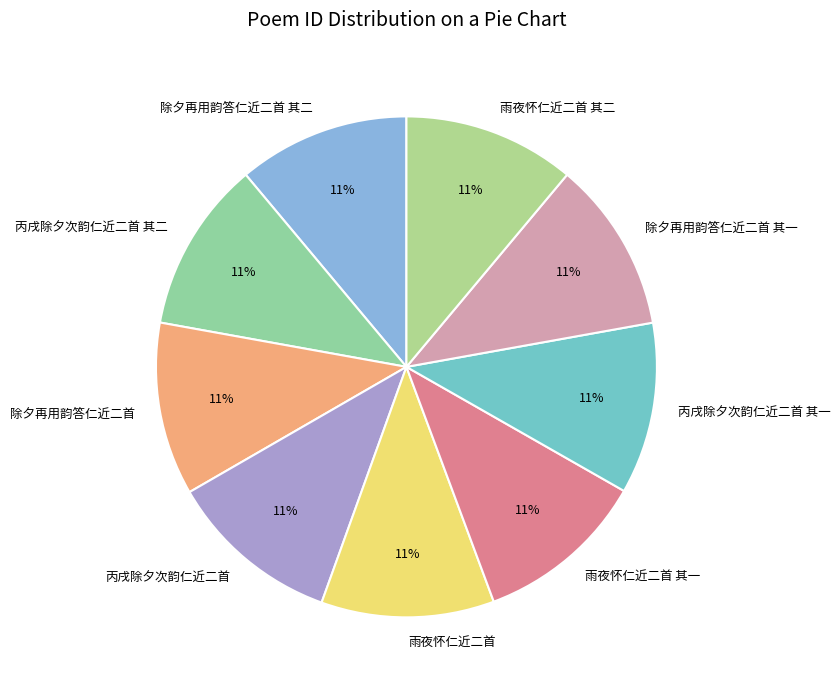

To the nearest percent, what is the combined percentage of 雨夜怀仁近二首 其一 and 丙戌除夕次韵仁近二首?

22%